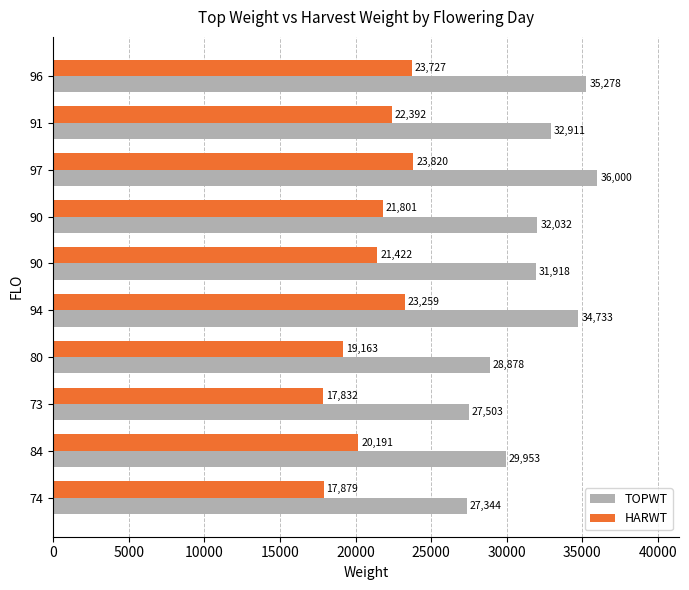

What are all the series names shown in the legend?

TOPWT, HARWT